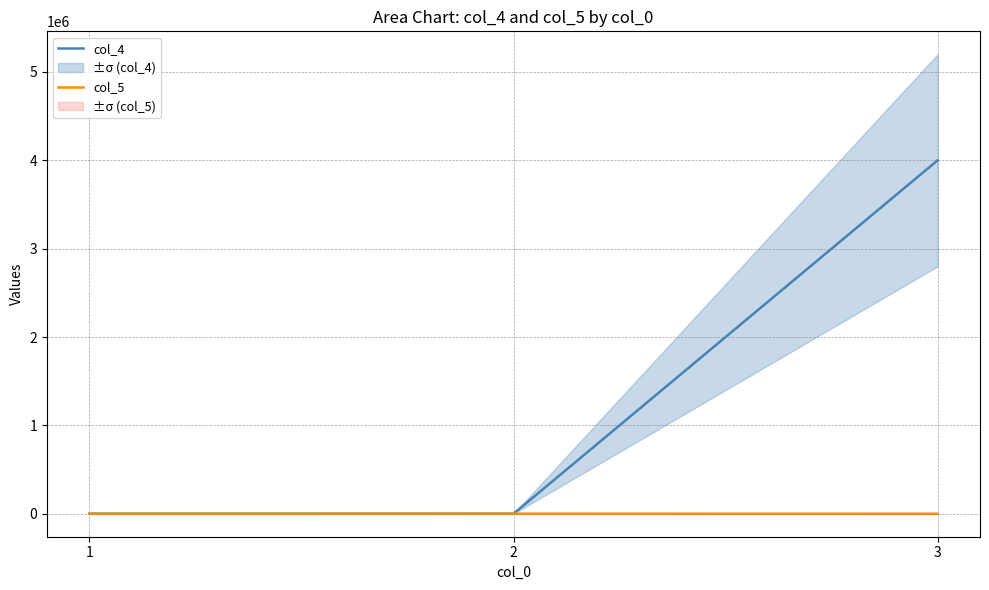

How many data points in col_5 are above 24?

1